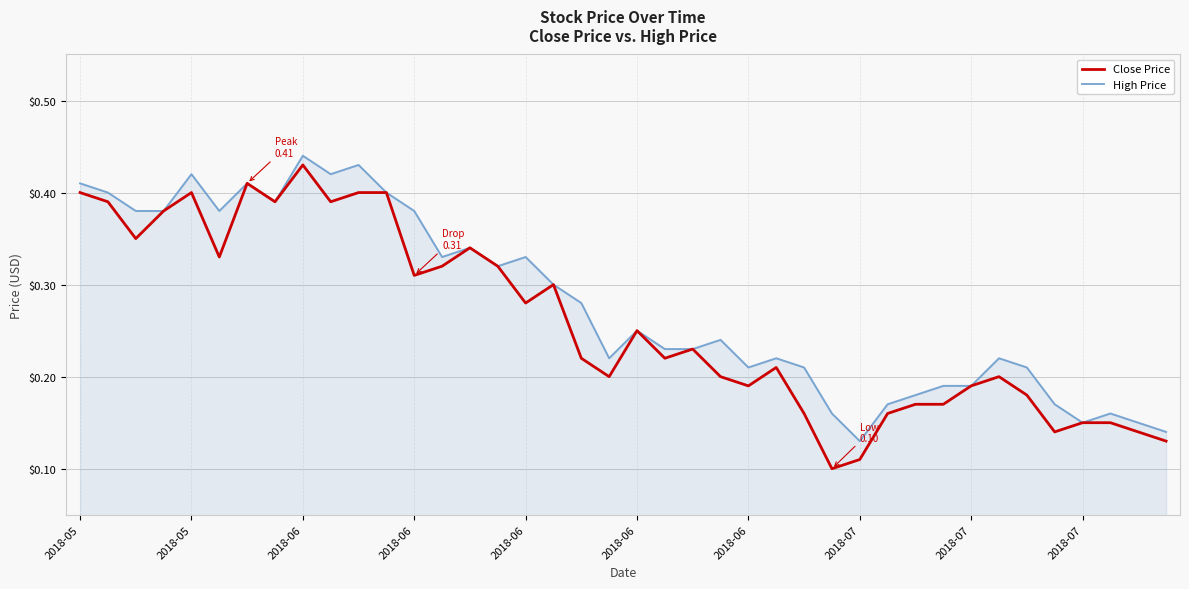

How many distinct data groups are displayed?

2